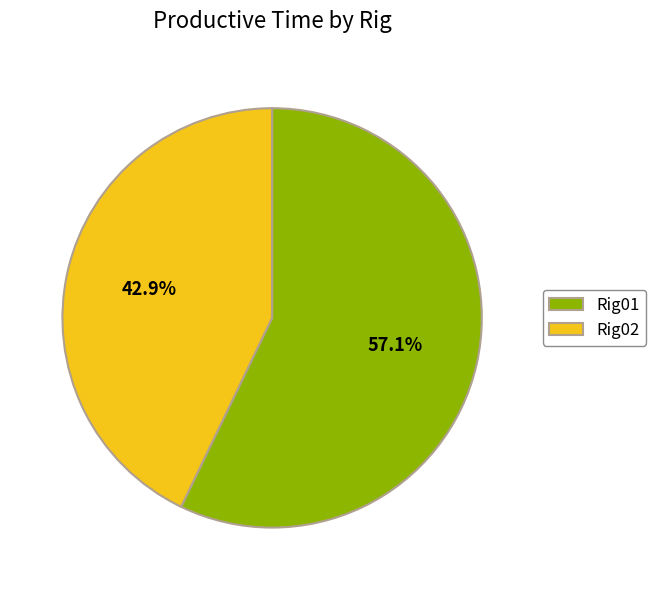

Which category has the biggest portion of the pie?

Rig01